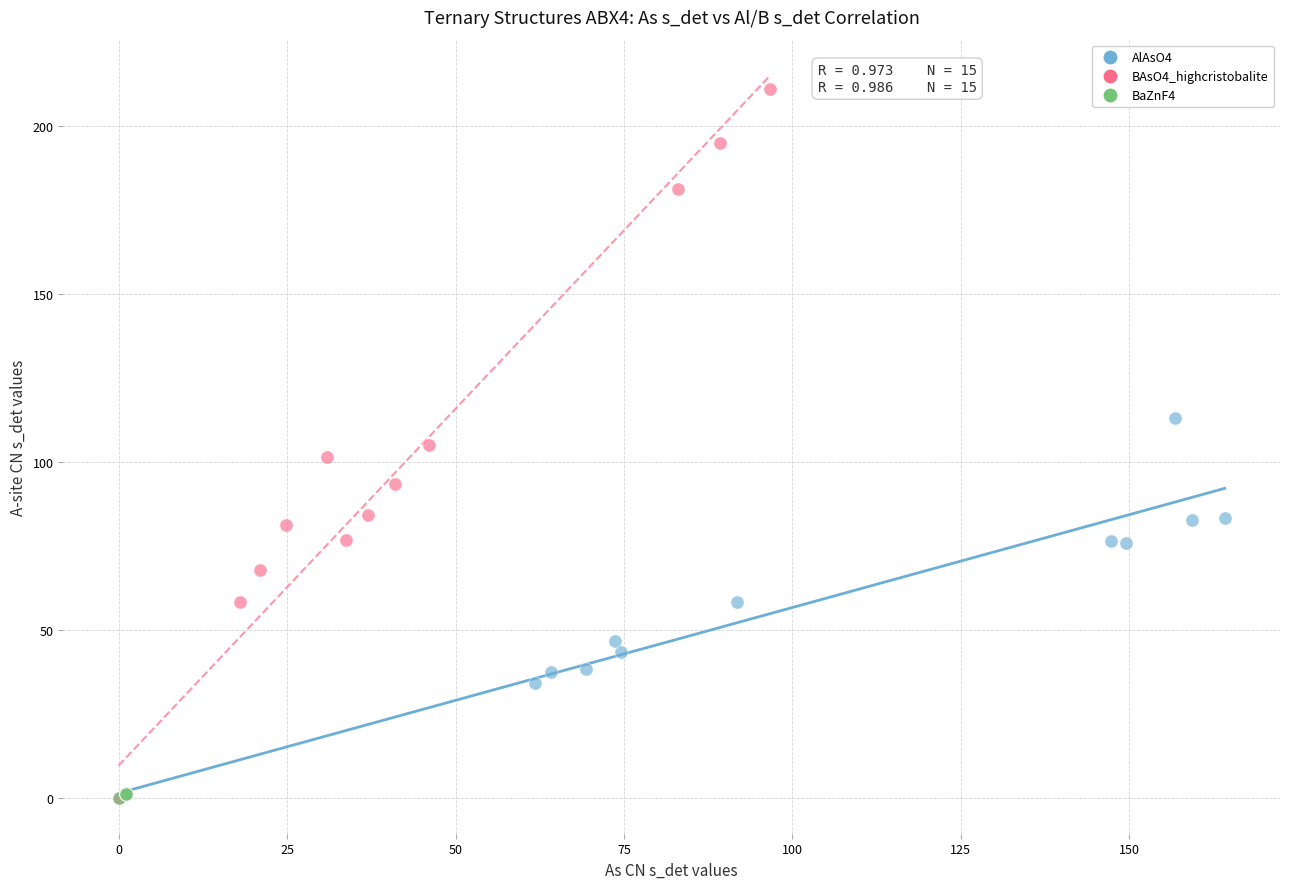

Which series reaches the maximum Y coordinate?

BAsO4_highcristobalite